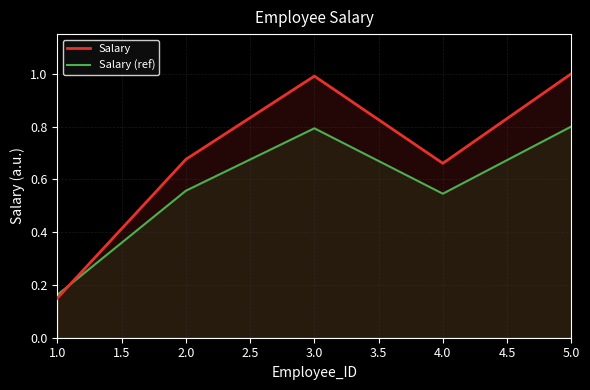

Which series has the widest spread of values?

Salary